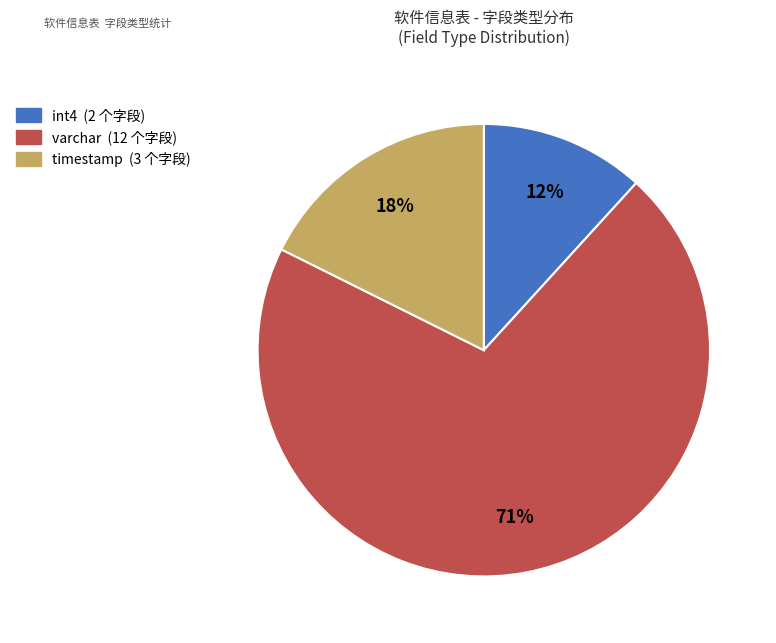

To the nearest percent, what is the average slice percentage?

33%